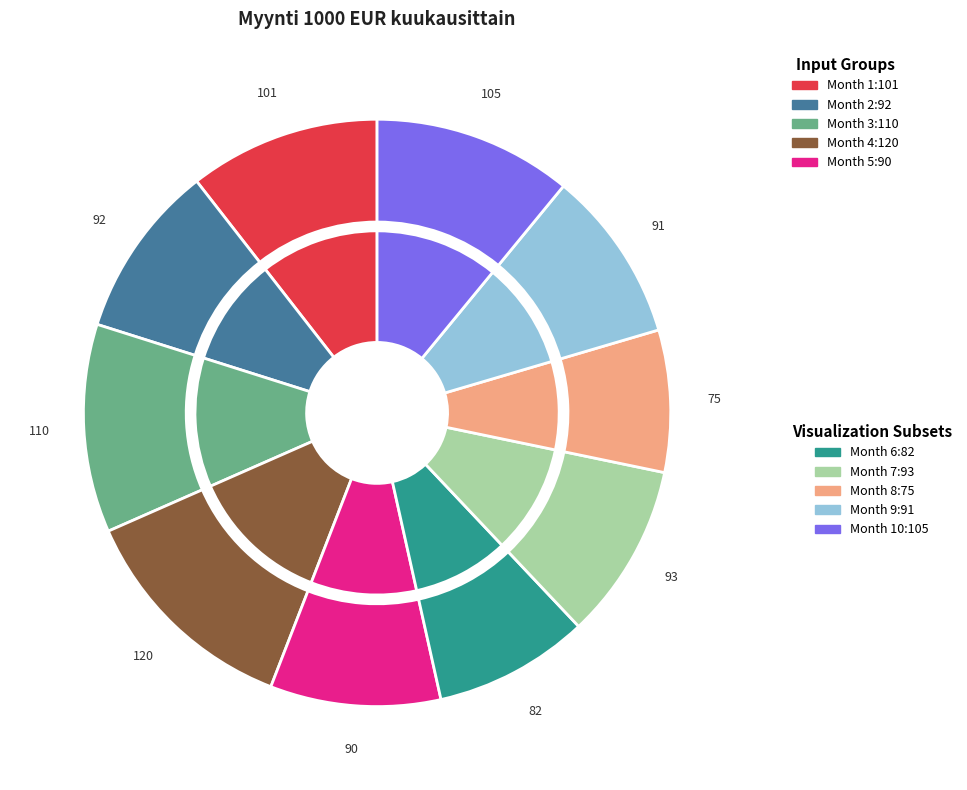

Count the number of slices in the pie.

10